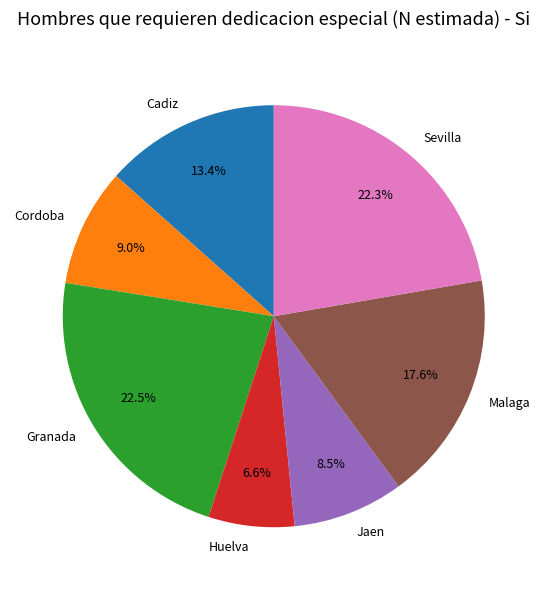

Is it true that Sevilla is 17% of the pie?

False